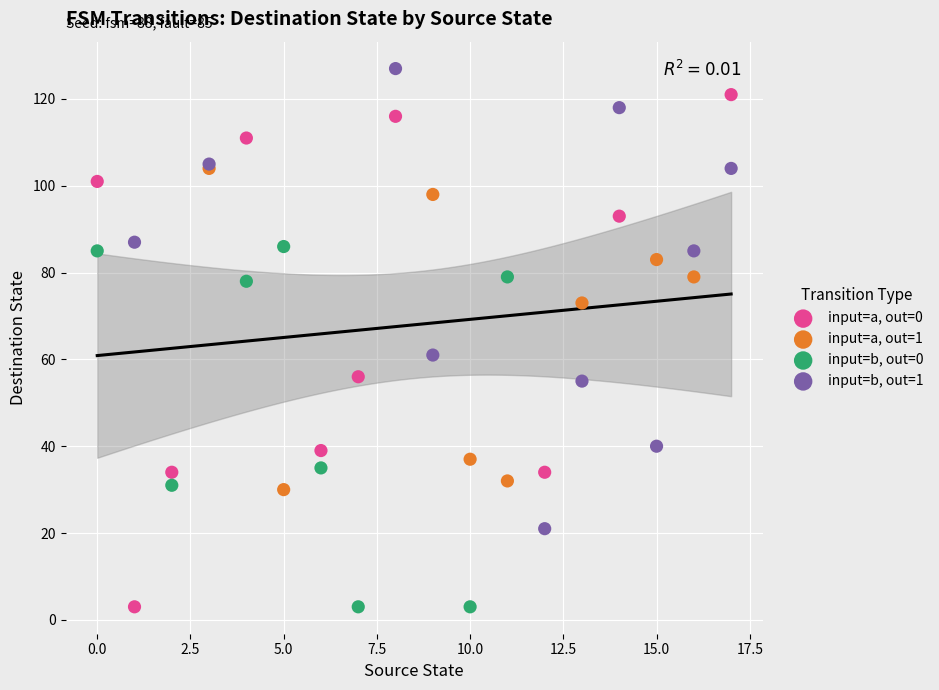

Which series has the largest Y range (max minus min)?

input=a, out=0